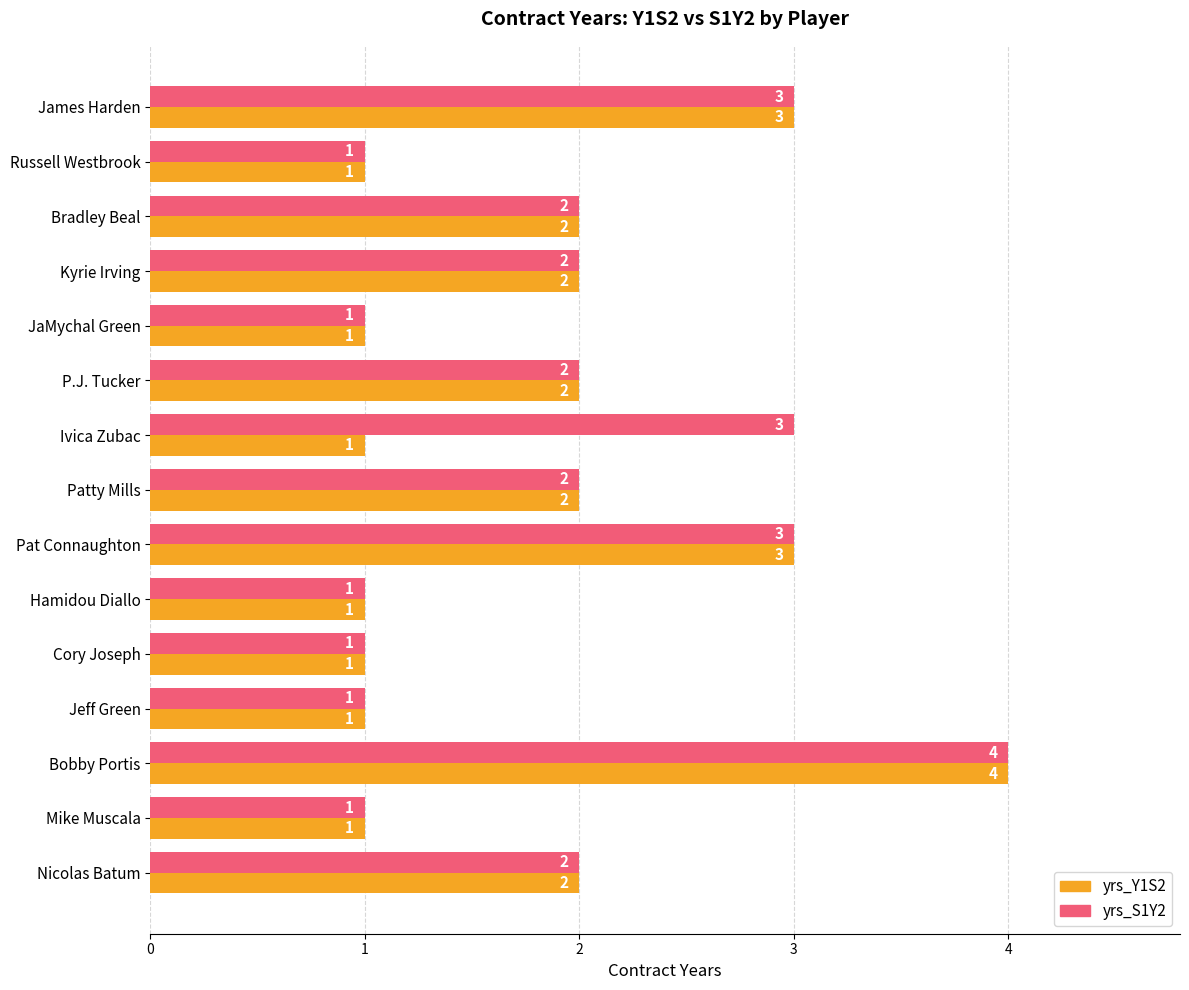

True or false: yrs_S1Y2 has a value of 1 at Russell Westbrook.

True